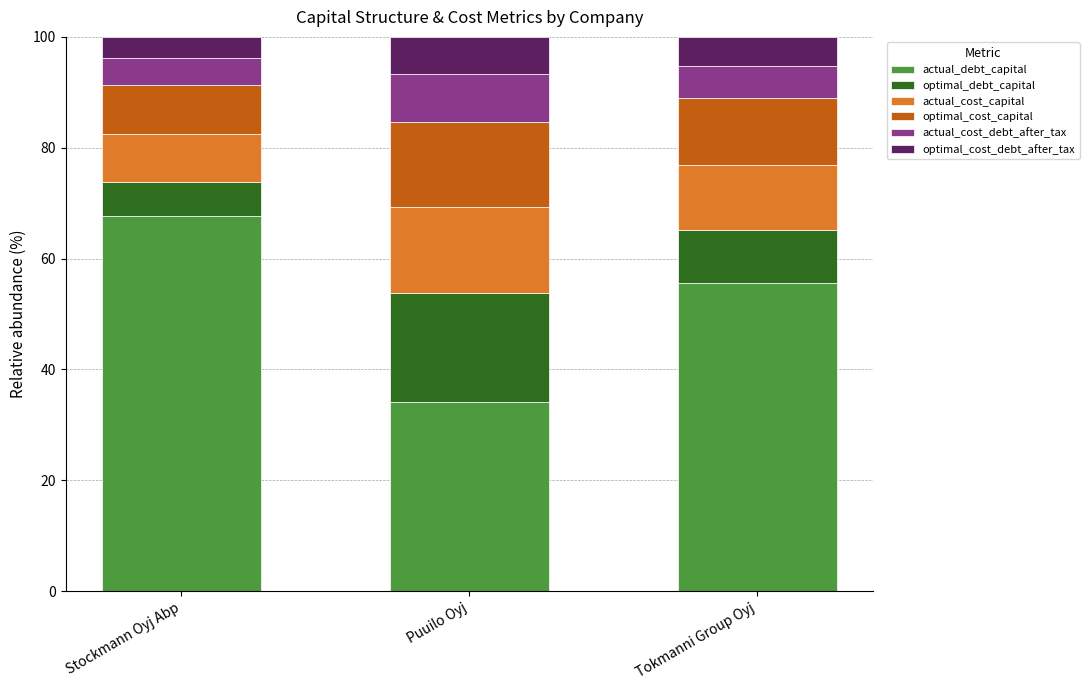

Reading left to right, transcribe the values for actual_debt_capital.

Stockmann Oyj Abp=67.7	Puuilo Oyj=34.2	Tokmanni Group Oyj=55.6